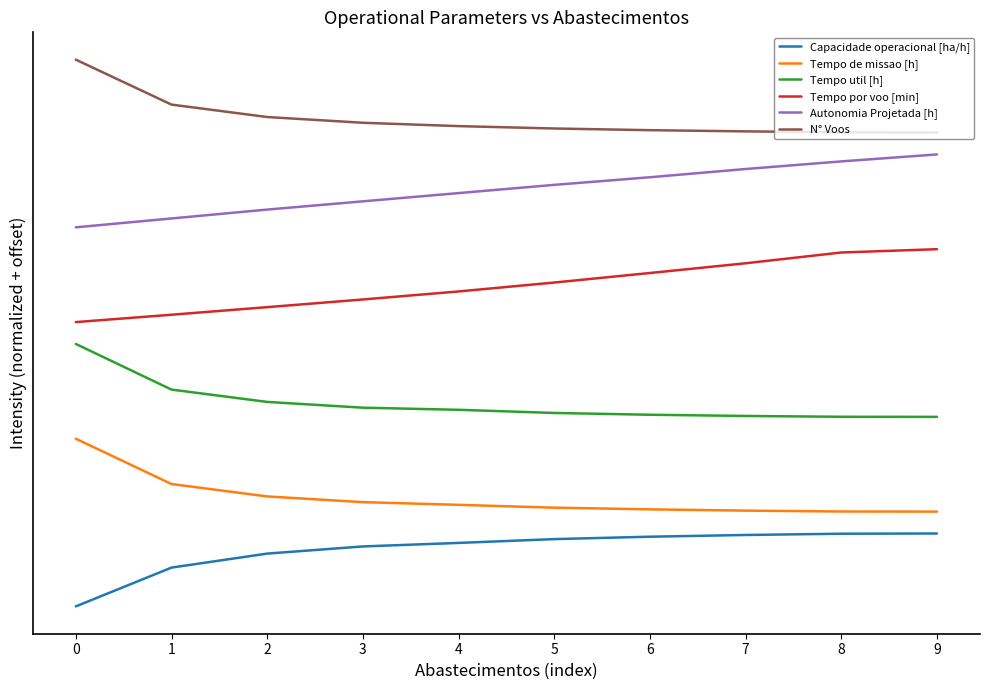

Does the chart display data point markers on the line(s)?

No